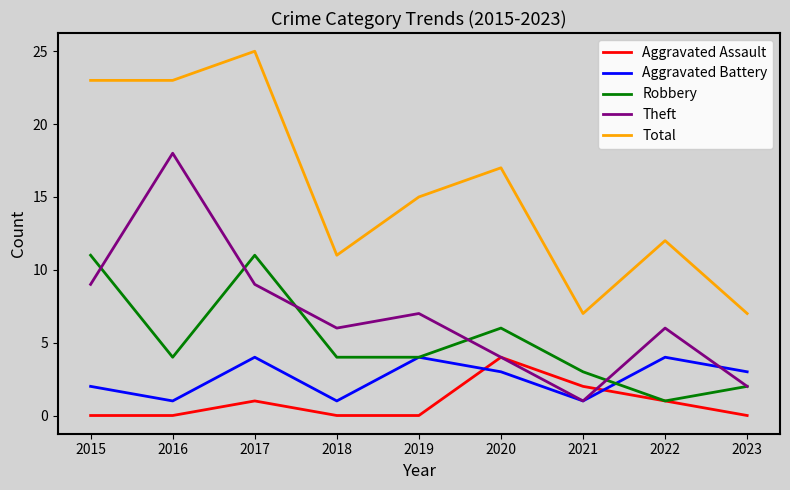

Is this an area chart (filled region under the line)?

No